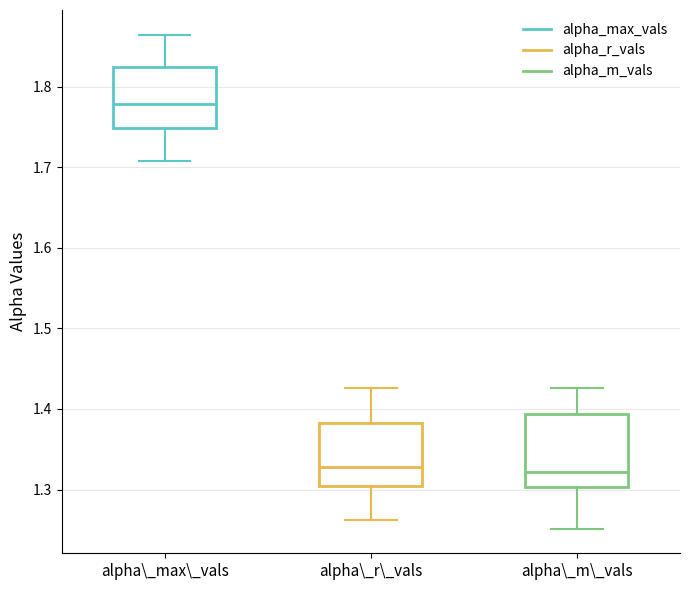

Comparing the boxes themselves (not the whiskers), which one is the tallest?

alpha\_m\_vals